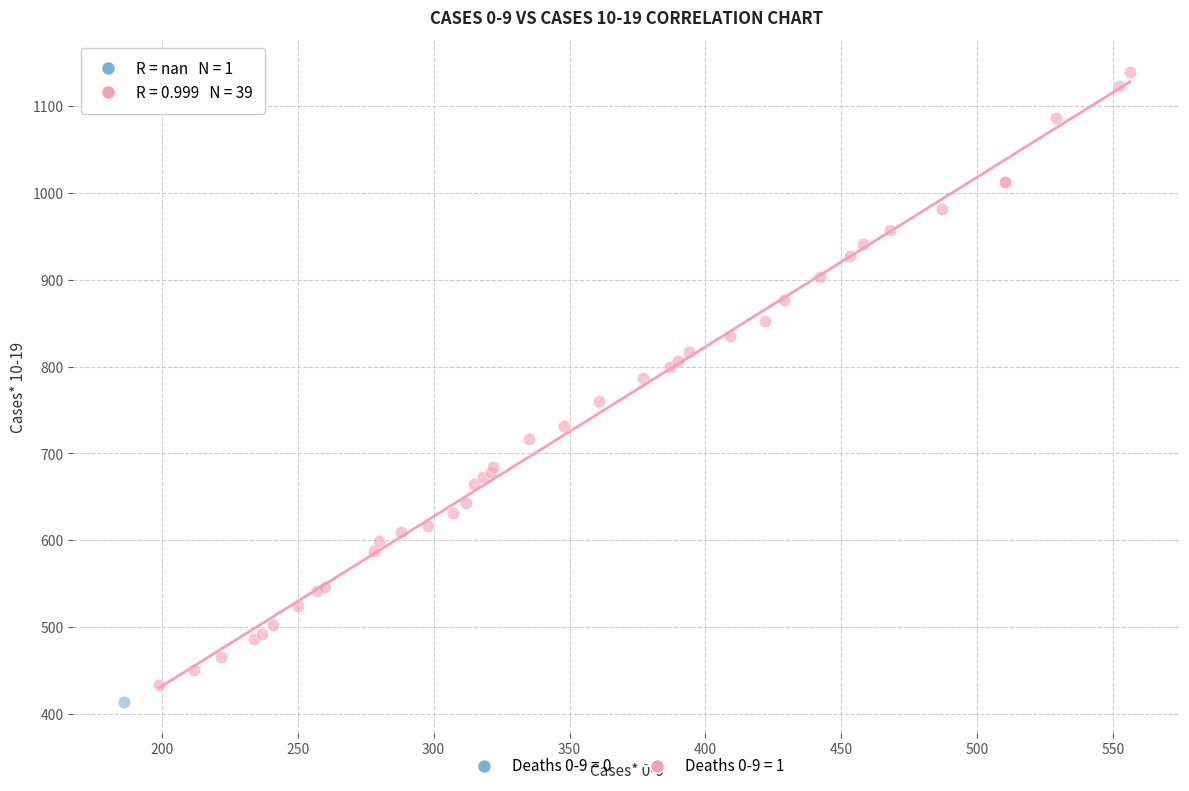

What are all the series names shown in the legend?

Deaths 0-9 = 0, Deaths 0-9 = 1